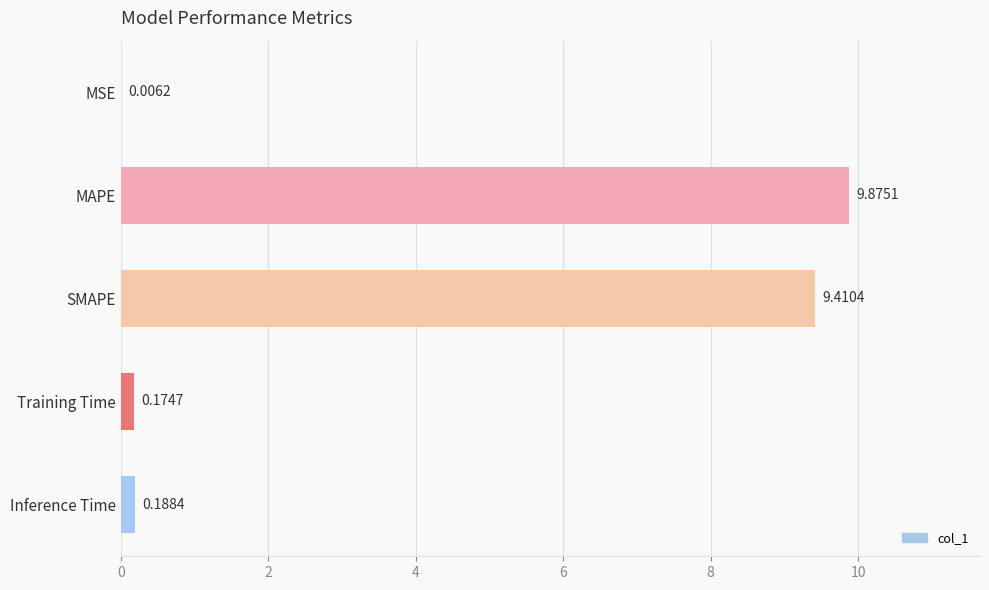

What is the change in value from SMAPE to Training Time?

-9.2